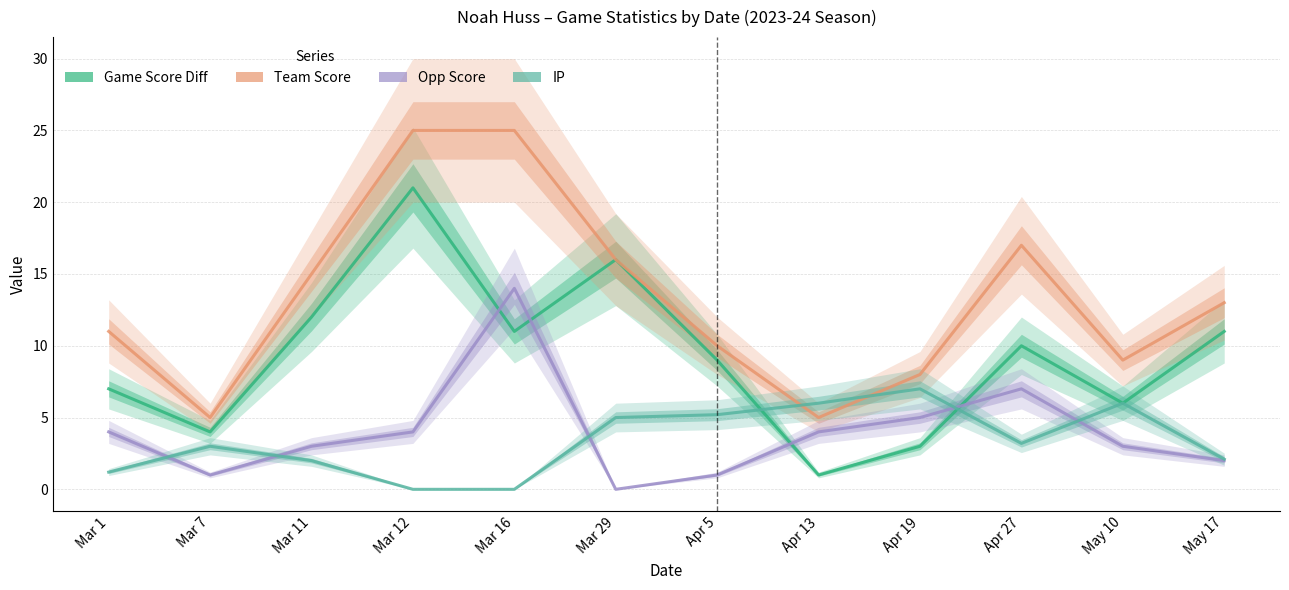

In Team Score, how many points are lower than both neighbors (excluding endpoints)?

3